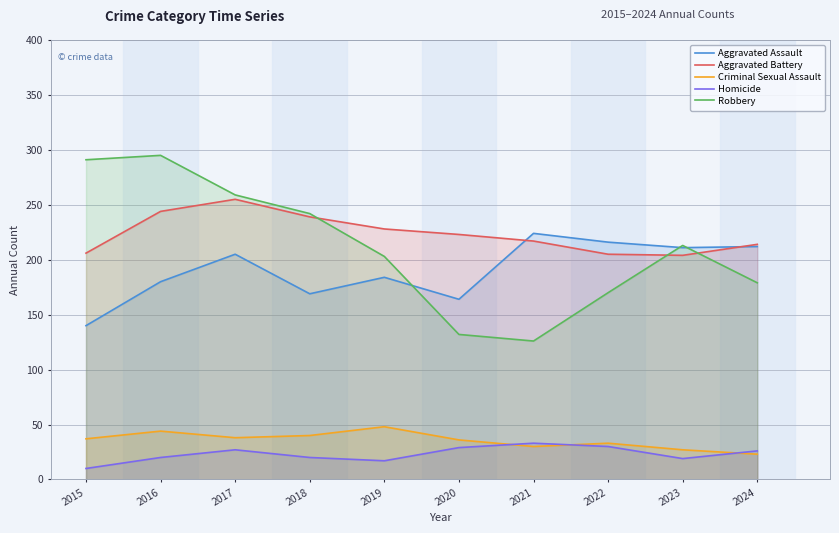

Which series changed the most between 2022 and 2024?

Criminal Sexual Assault